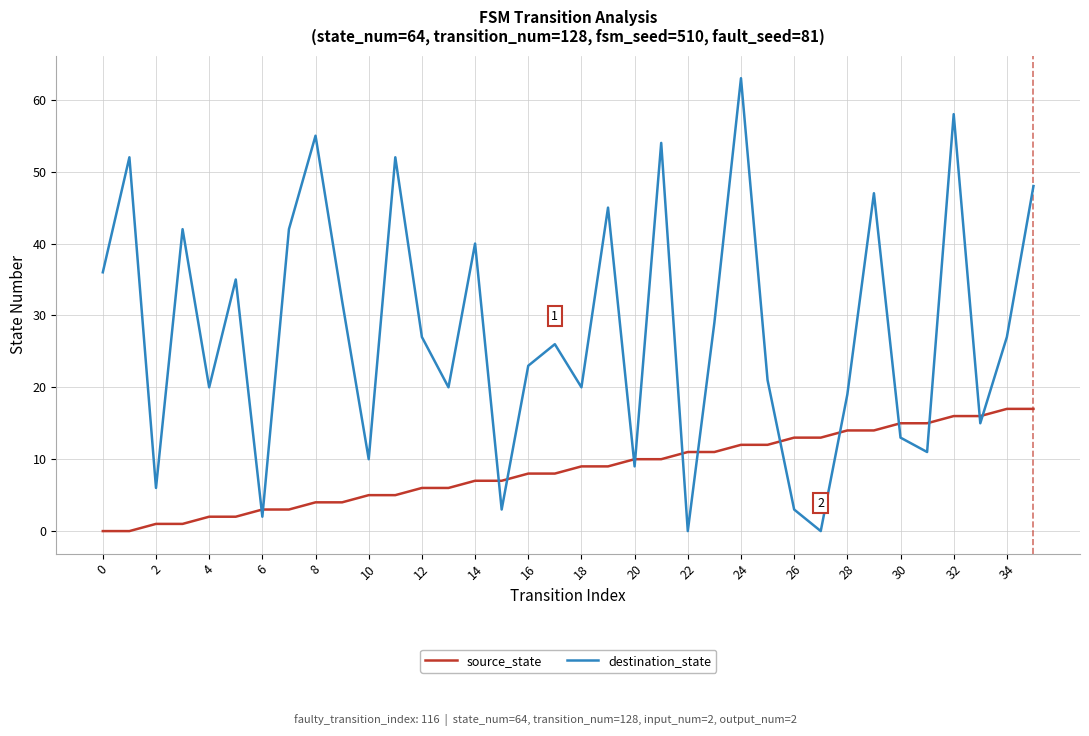

What is the maximum value for destination_state?

63